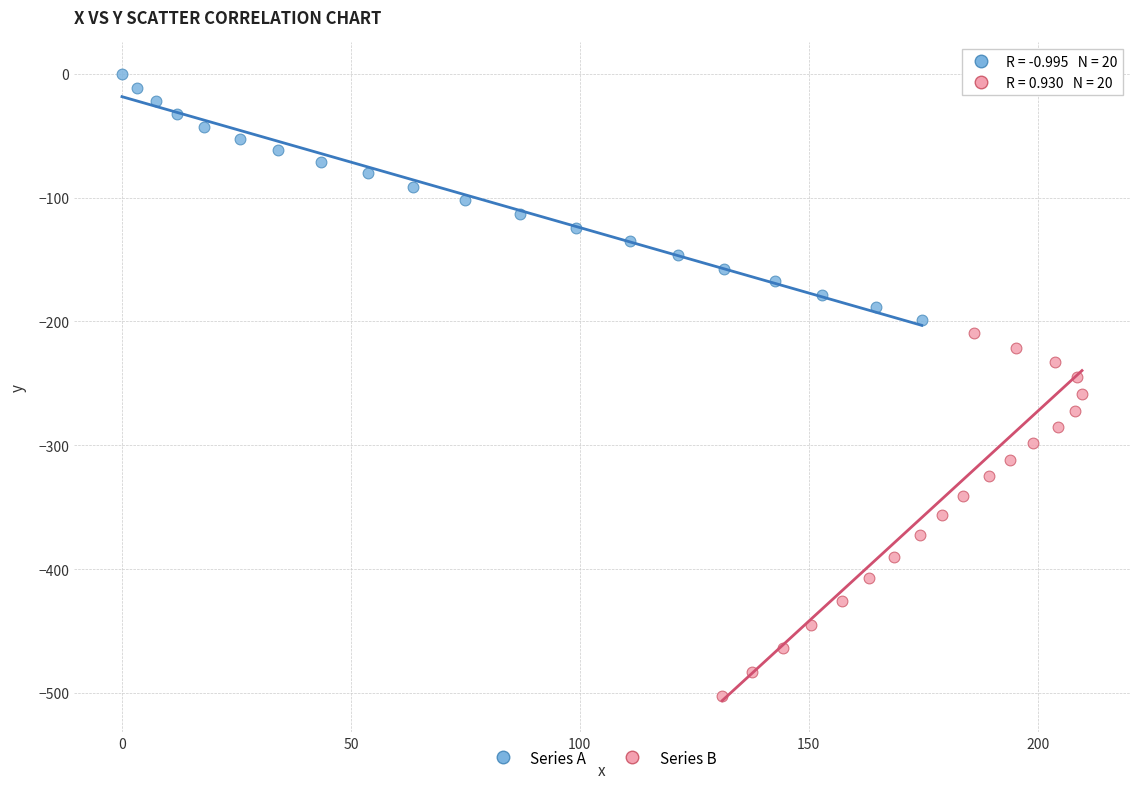

Which series contains the lowest Y value?

Series B